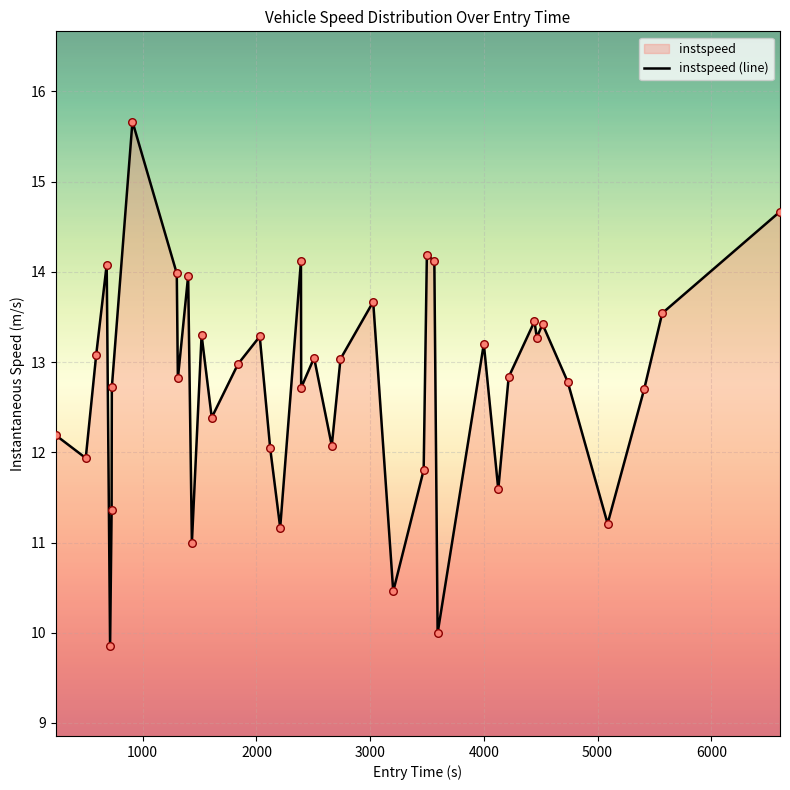

What is the maximum value shown in the chart?

15.7